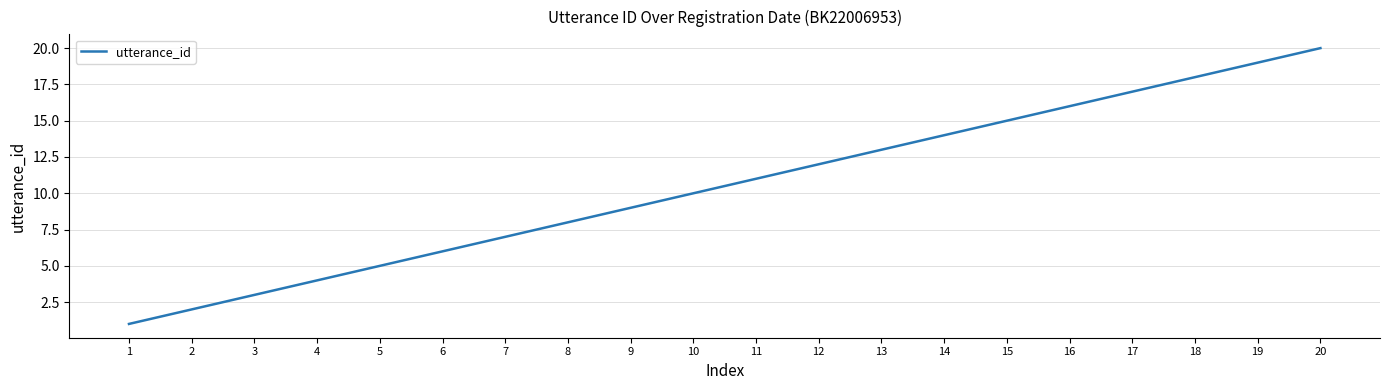

Reading left to right, what are all the values shown in this chart?

1=1	2=2	3=3	4=4	5=5	6=6	7=7	8=8	9=9	10=10	11=11	12=12	13=13	14=14	15=15	16=16	17=17	18=18	19=19	20=20